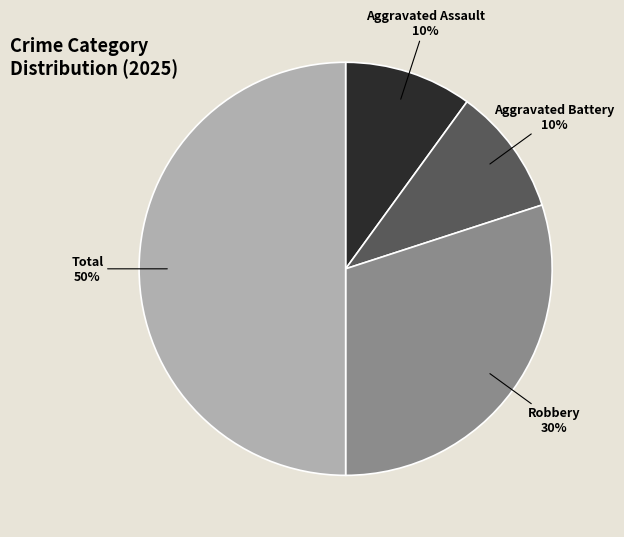

Which has a higher value, Aggravated Battery or Robbery?

Robbery